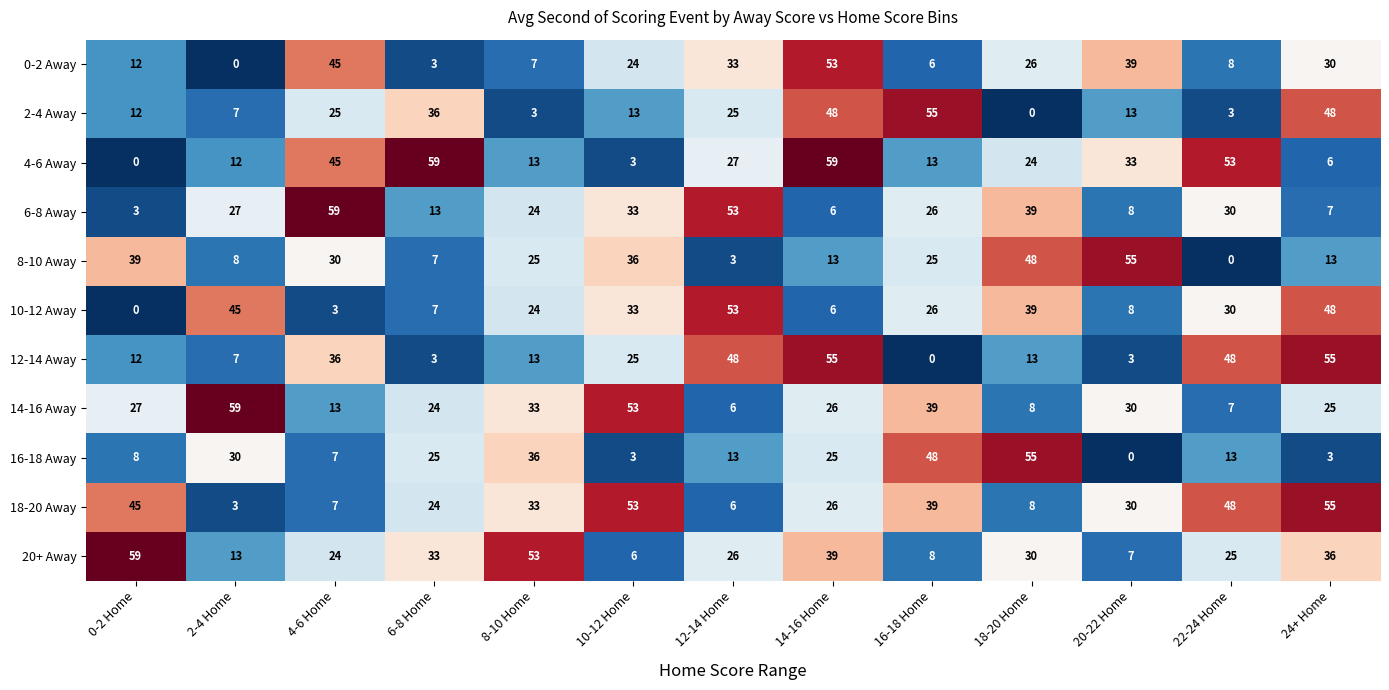

What is the minimum value shown in the chart?

0